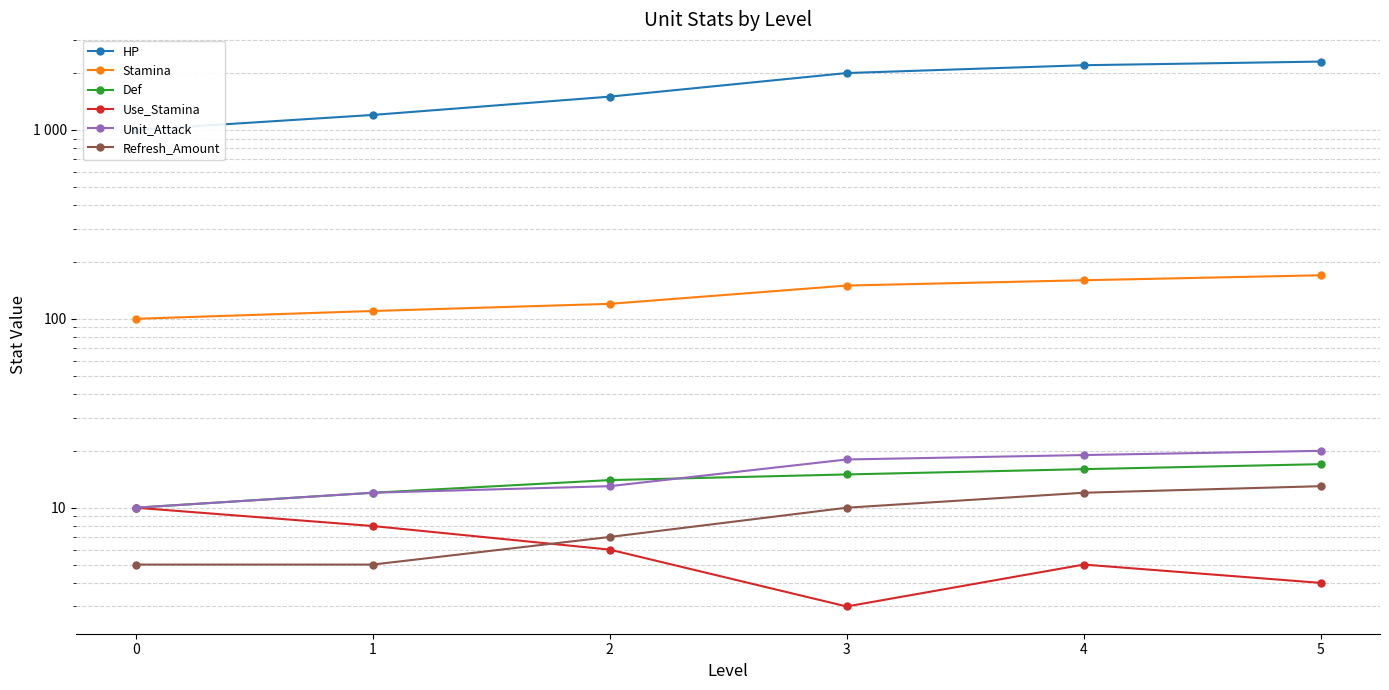

What is the difference between the HP values at 3 and 0?

1000